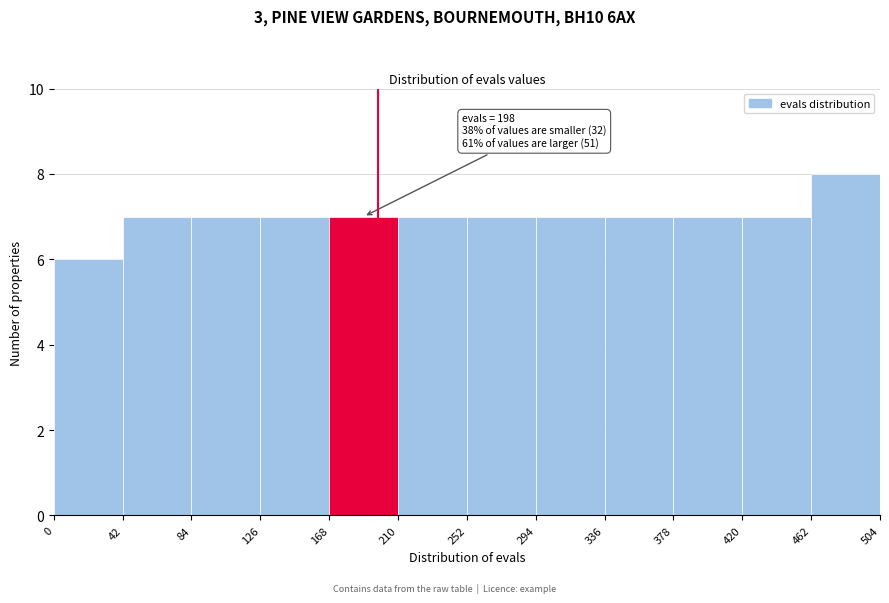

Which range on the x-axis has the tallest bar?

462 to 504